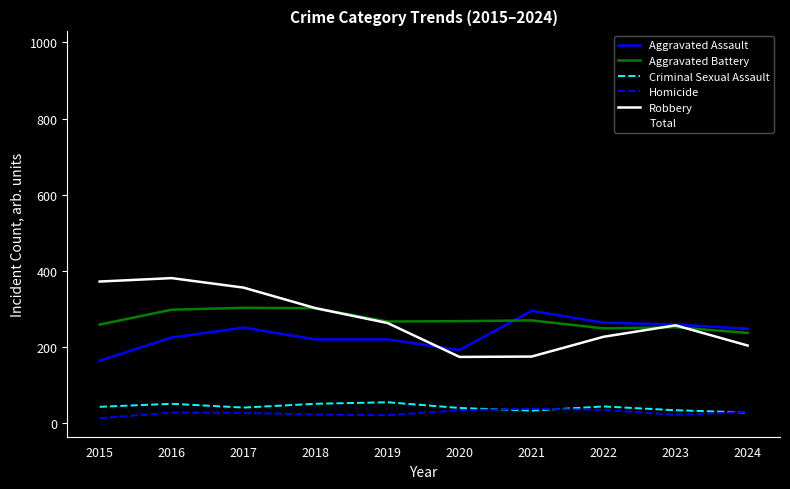

True or false: Total has a value of 1359 at 2023.

False